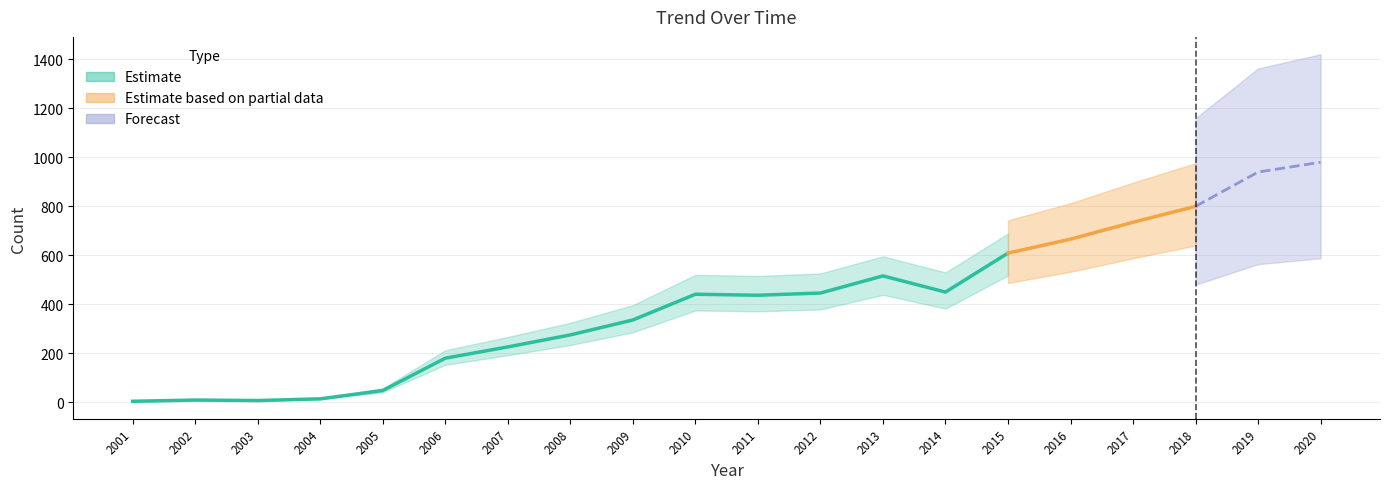

Does the chart display data point markers on the line(s)?

No